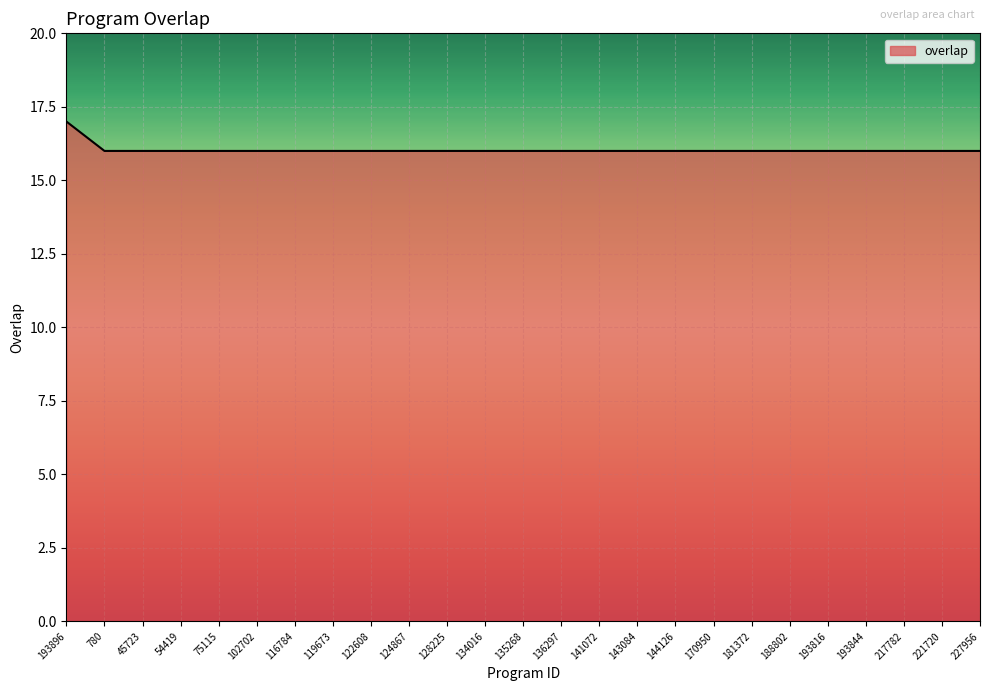

What is the smallest value displayed?

16